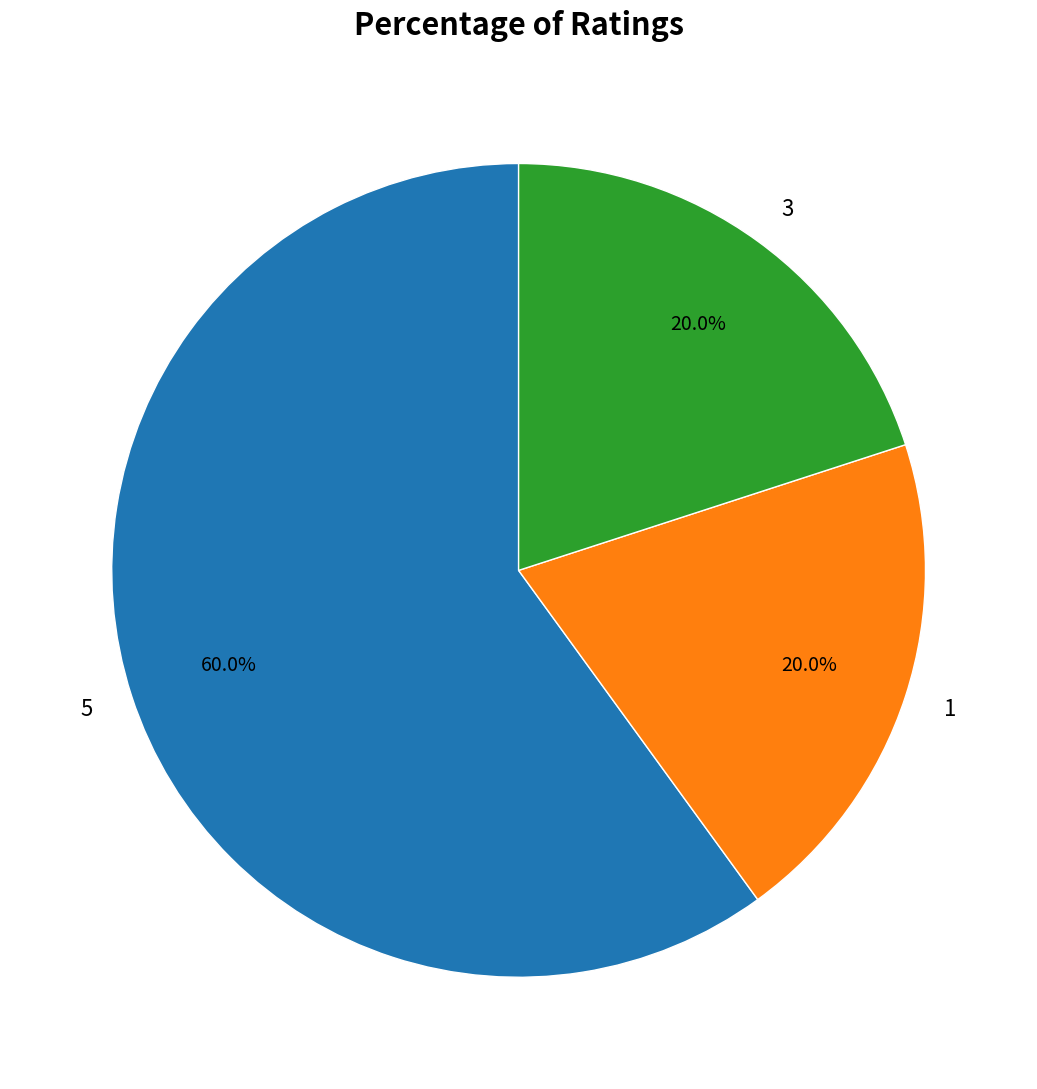

Count the number of slices in the pie.

3